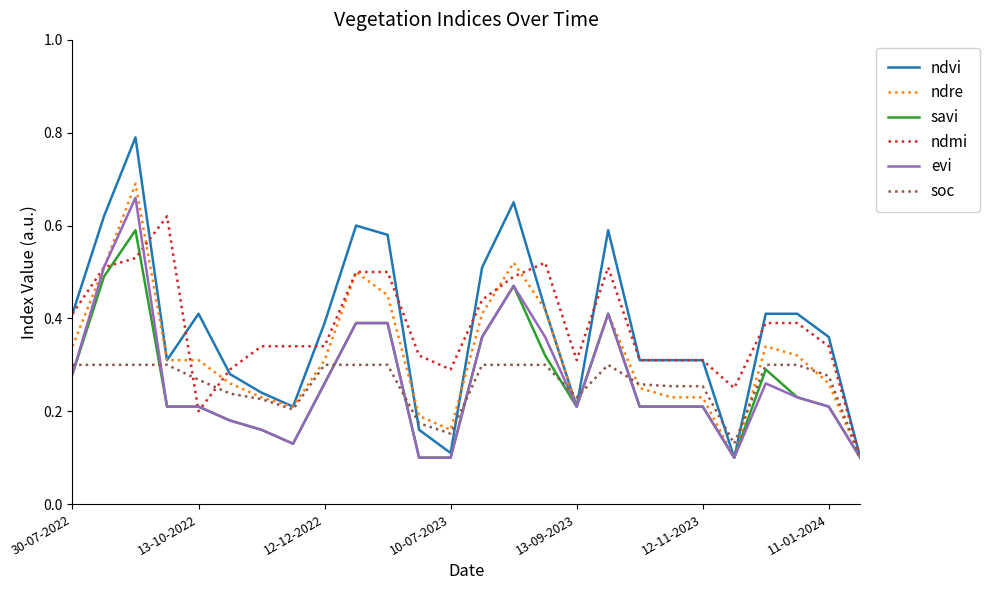

How many series are shown in this chart?

6